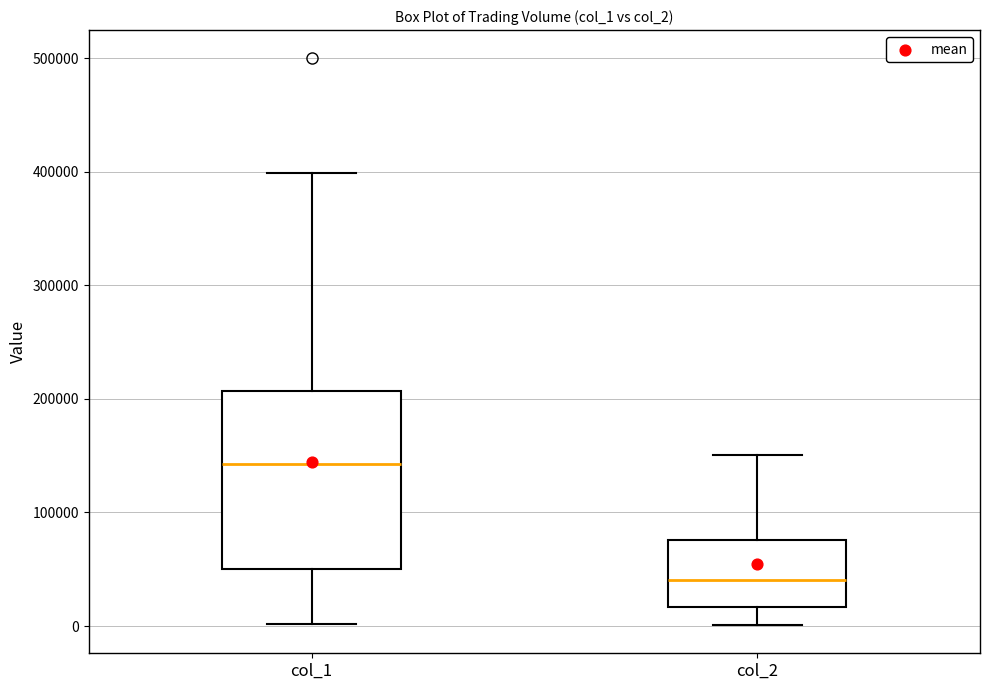

Which box is the tallest, from its lower edge to its upper edge?

col_1